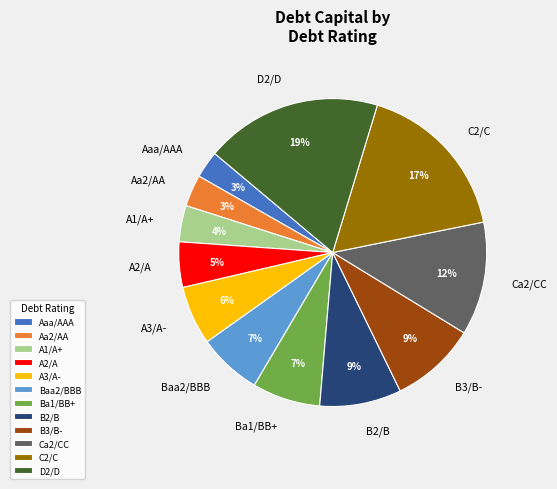

Do Ca2/CC and A2/A together represent more than half of the pie?

No